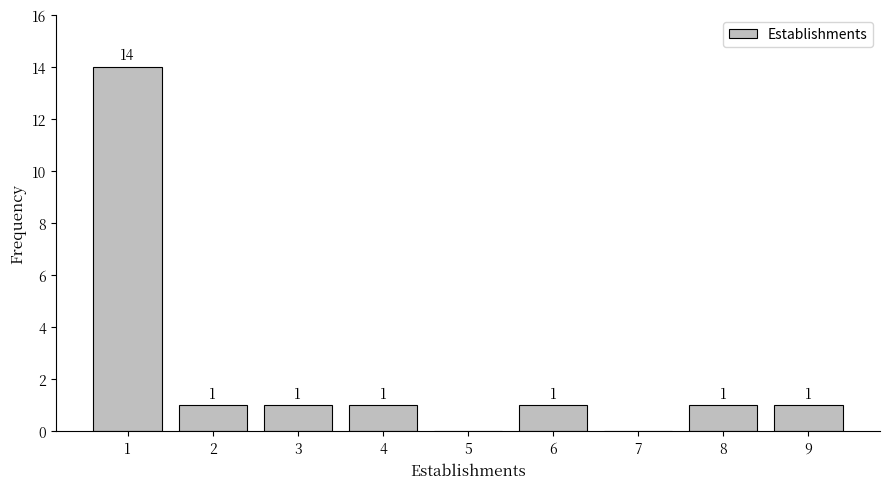

Reading right to left, transcribe all the data shown in this chart.

9=1	8=1	7=0	6=1	5=0	4=1	3=1	2=1	1=14